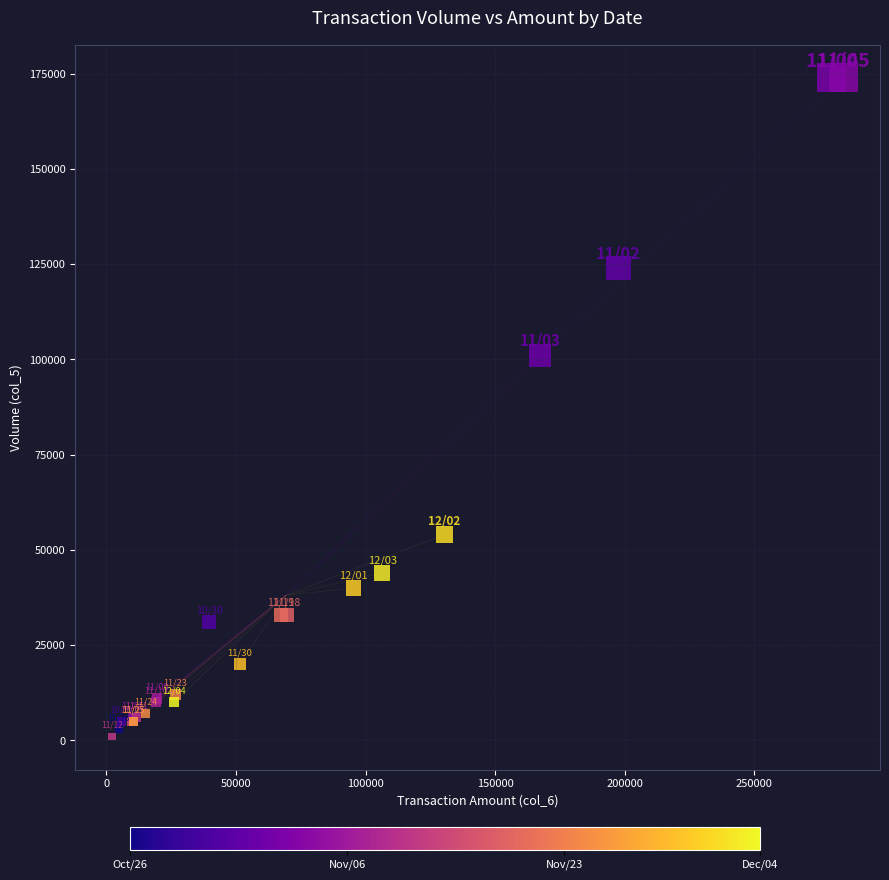

What Y value in the scatter plot is closest to 87500?

101000